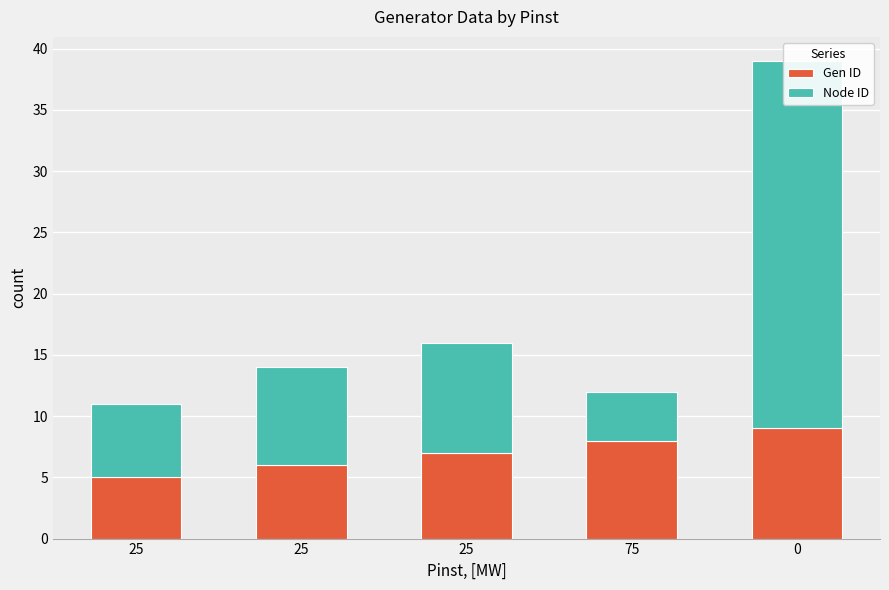

How many categories are shown in the chart?

5